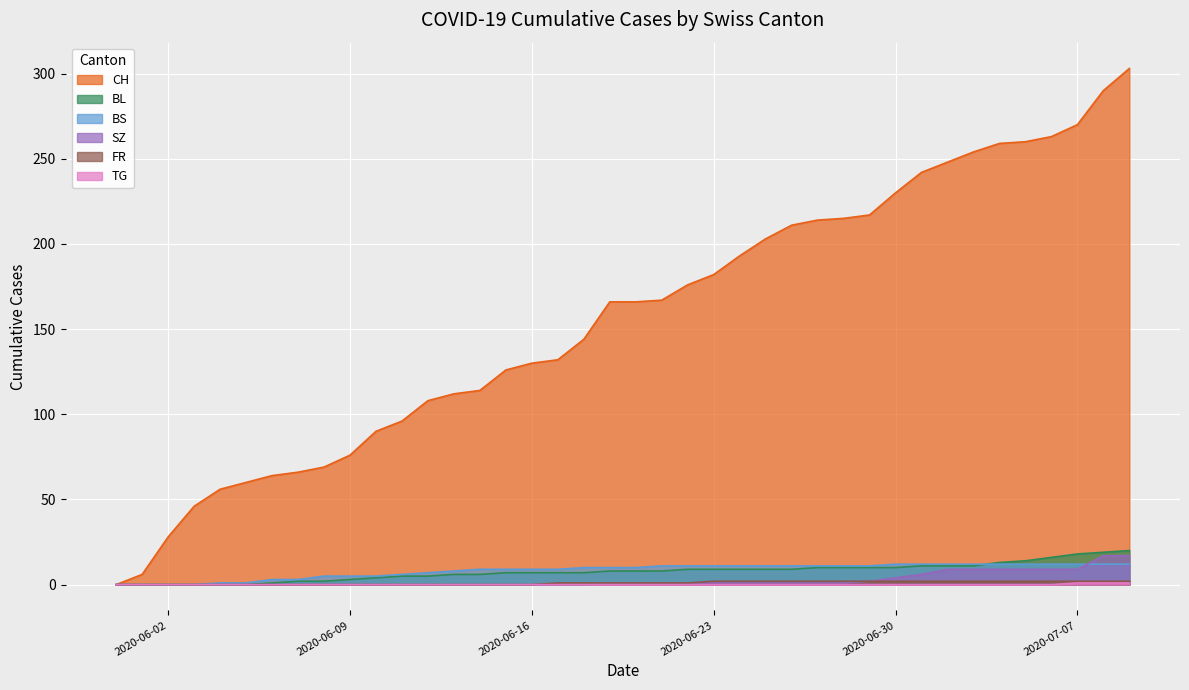

How many data points in FR are above 1?

17